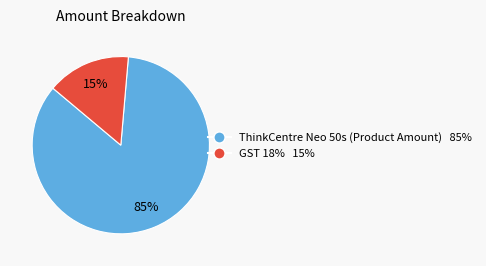

What percentage is the GST 18% slice, to the nearest percent?

15%